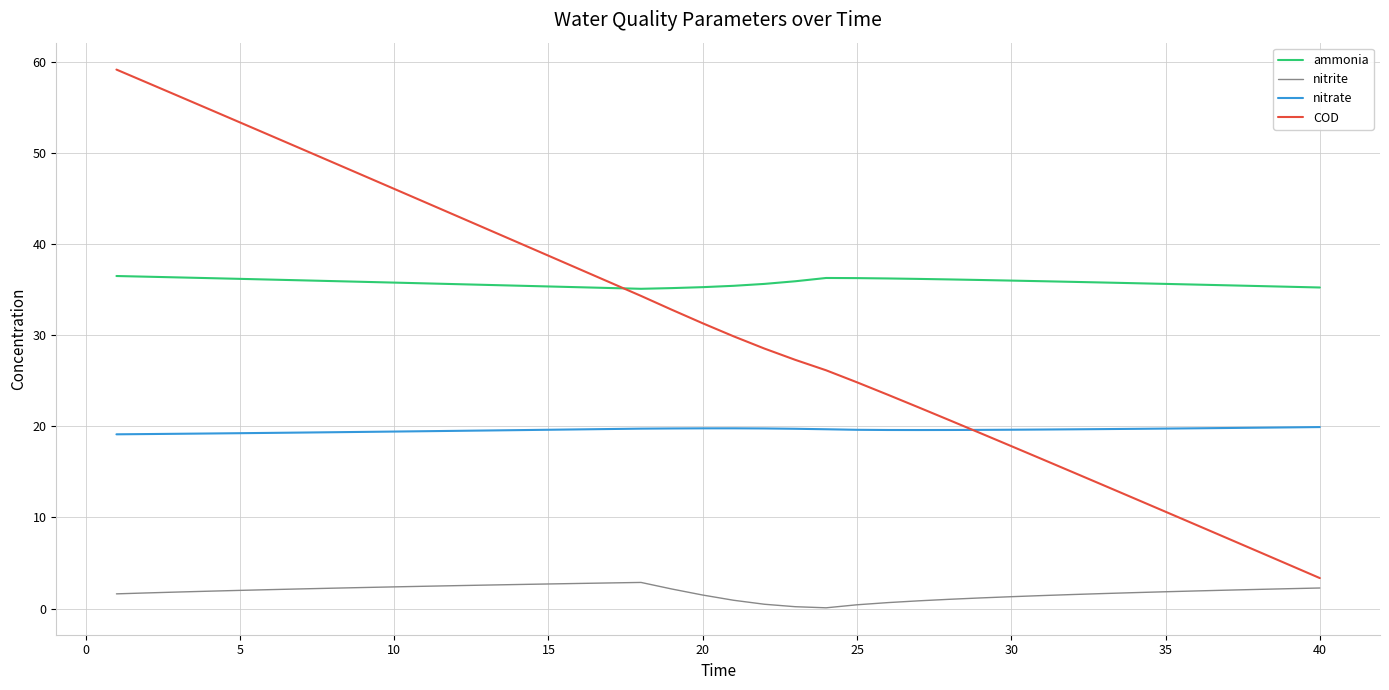

List the series in order of their peak value, lowest first.

nitrite, nitrate, ammonia, COD